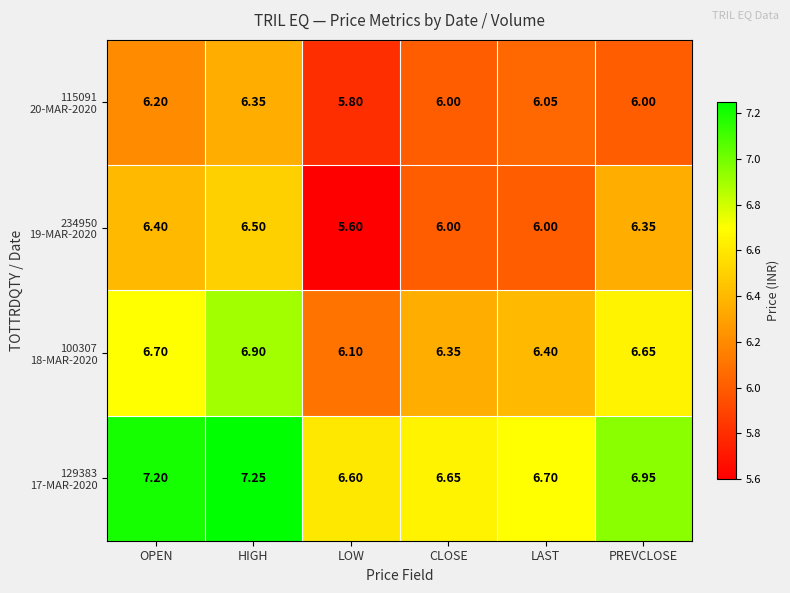

Which category has the lowest value across all series?

LOW